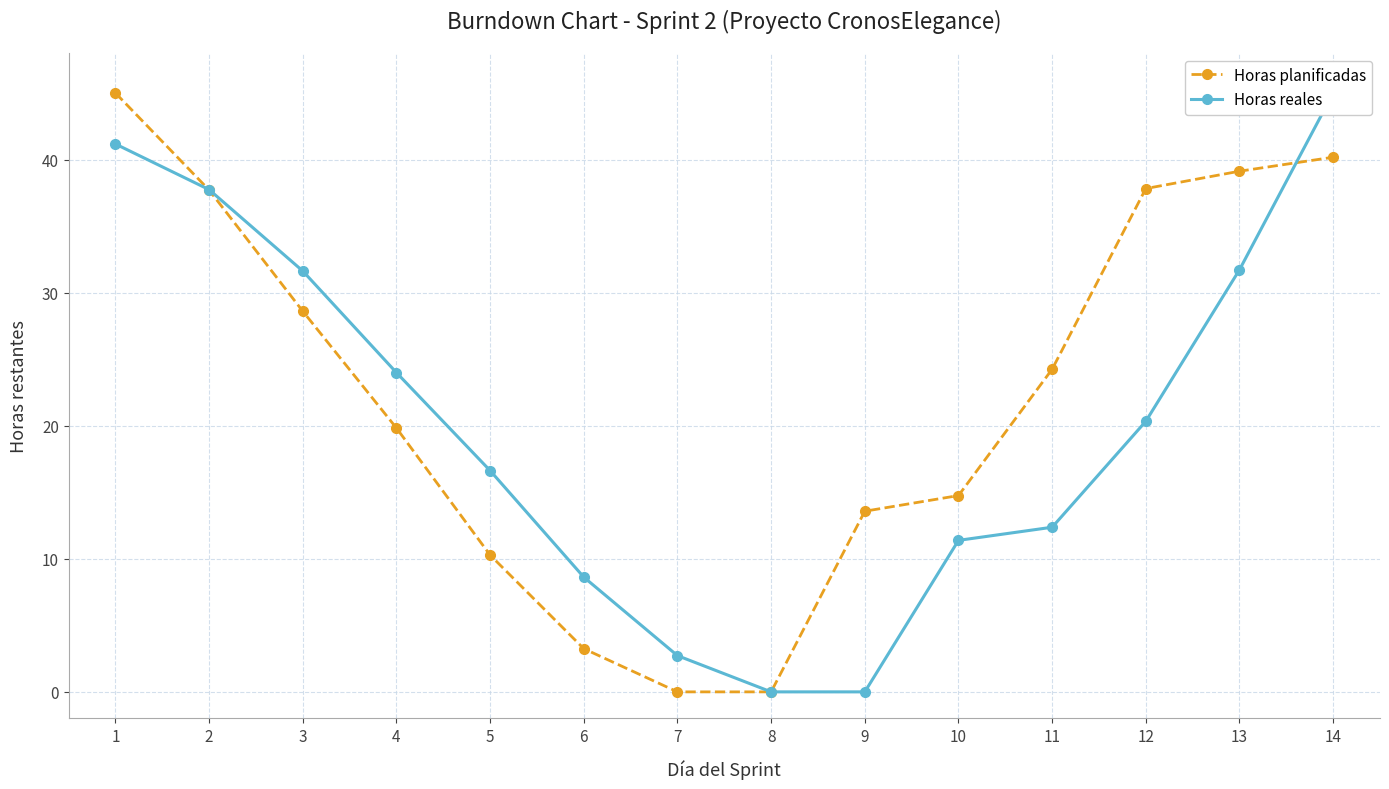

Which series has the largest total across all categories?

Horas planificadas